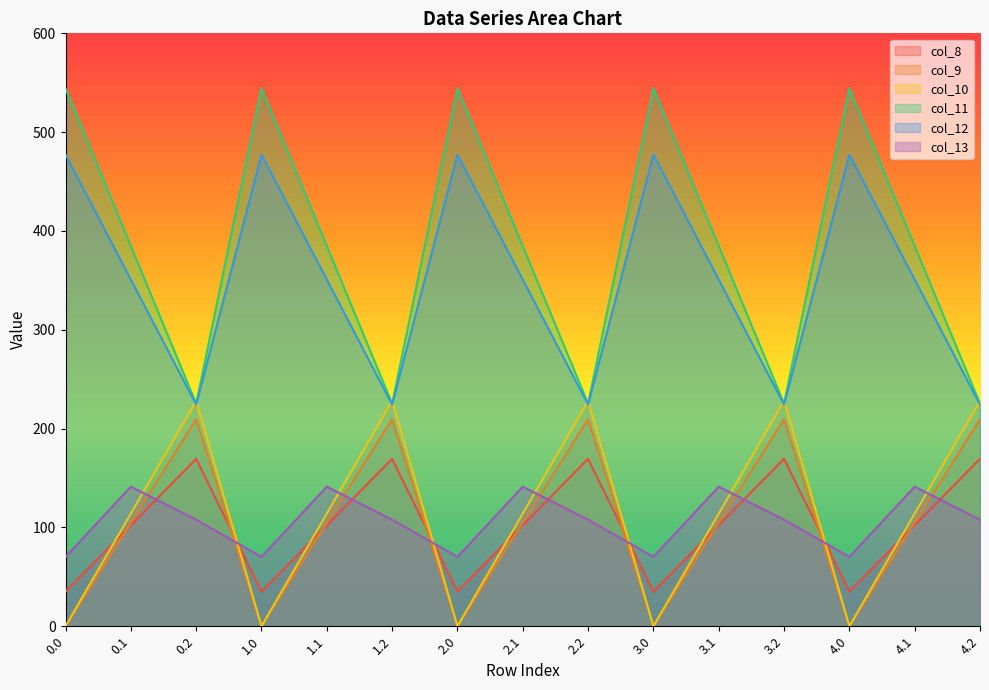

What position from the right is 2.1?

8